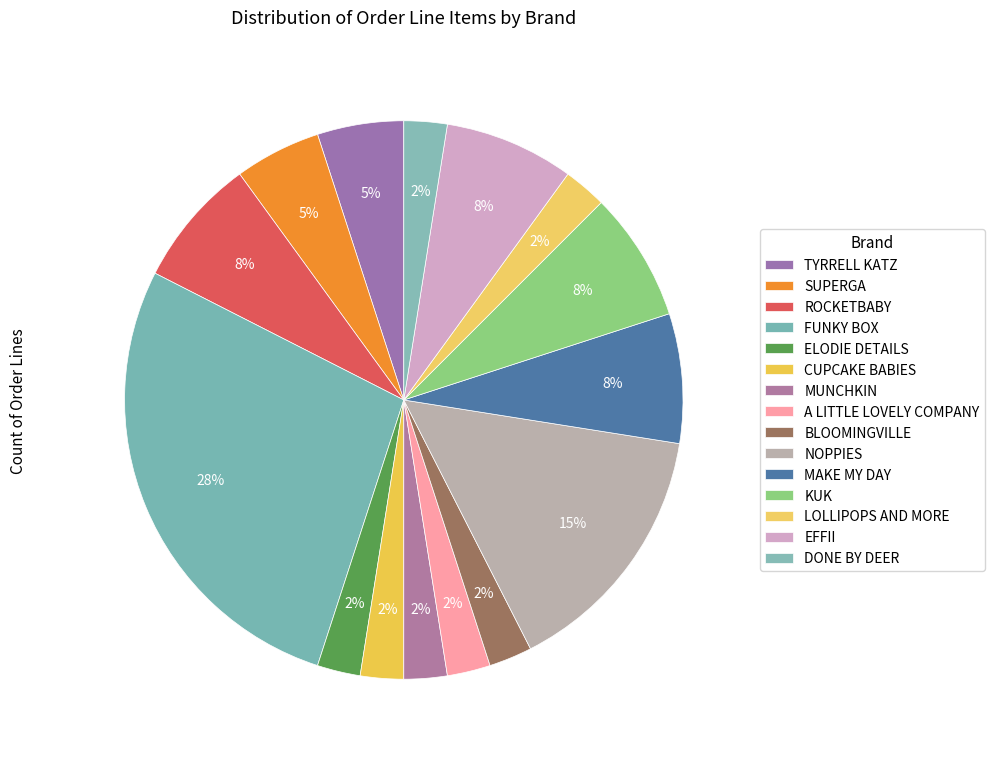

The ROCKETBABY slice represents 12% of the pie. True or false?

False